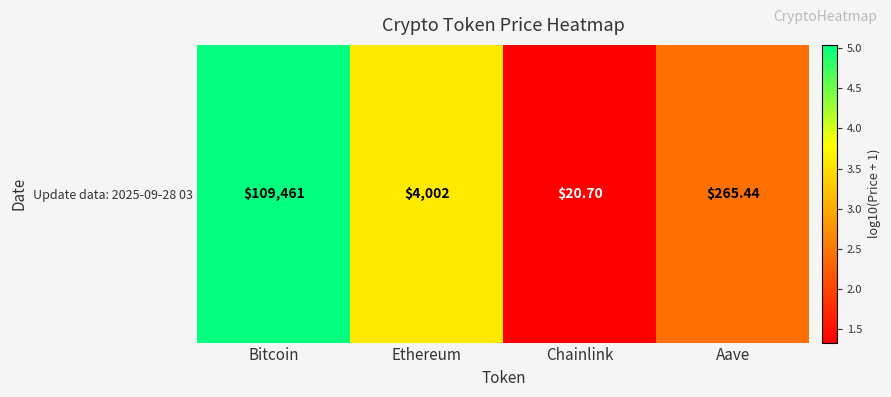

What is the greatest value displayed?

5.0